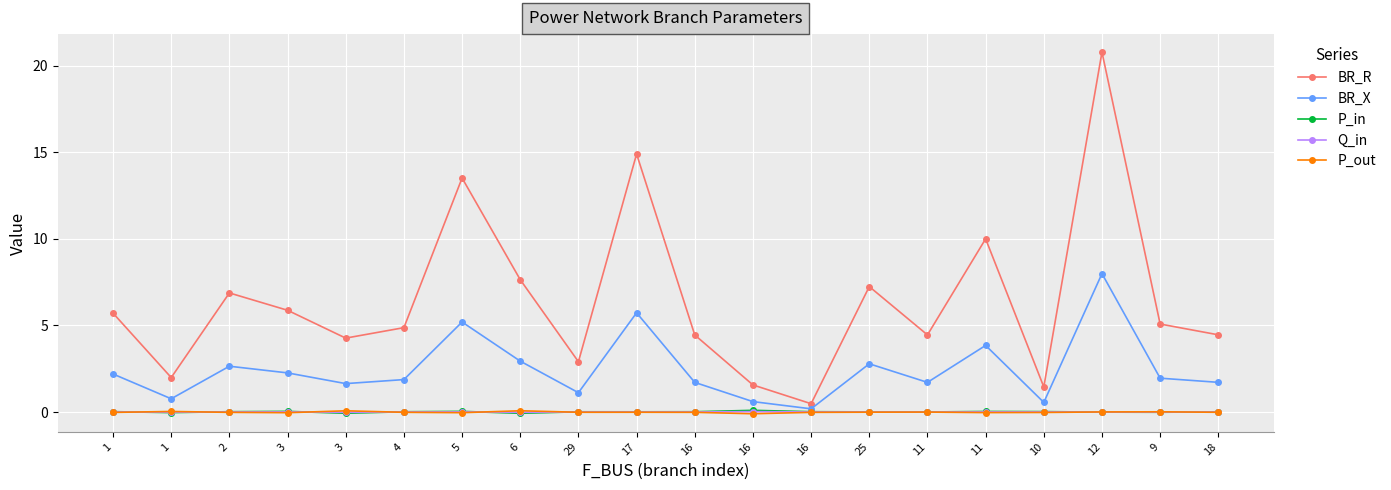

Count the number of categories in the chart.

20